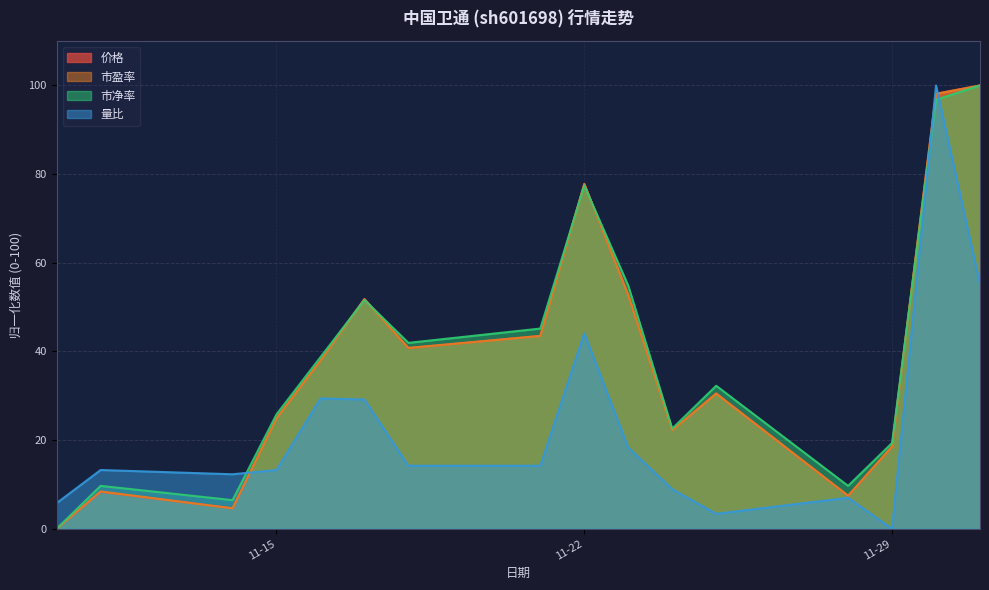

How many lines are shown in the chart?

4